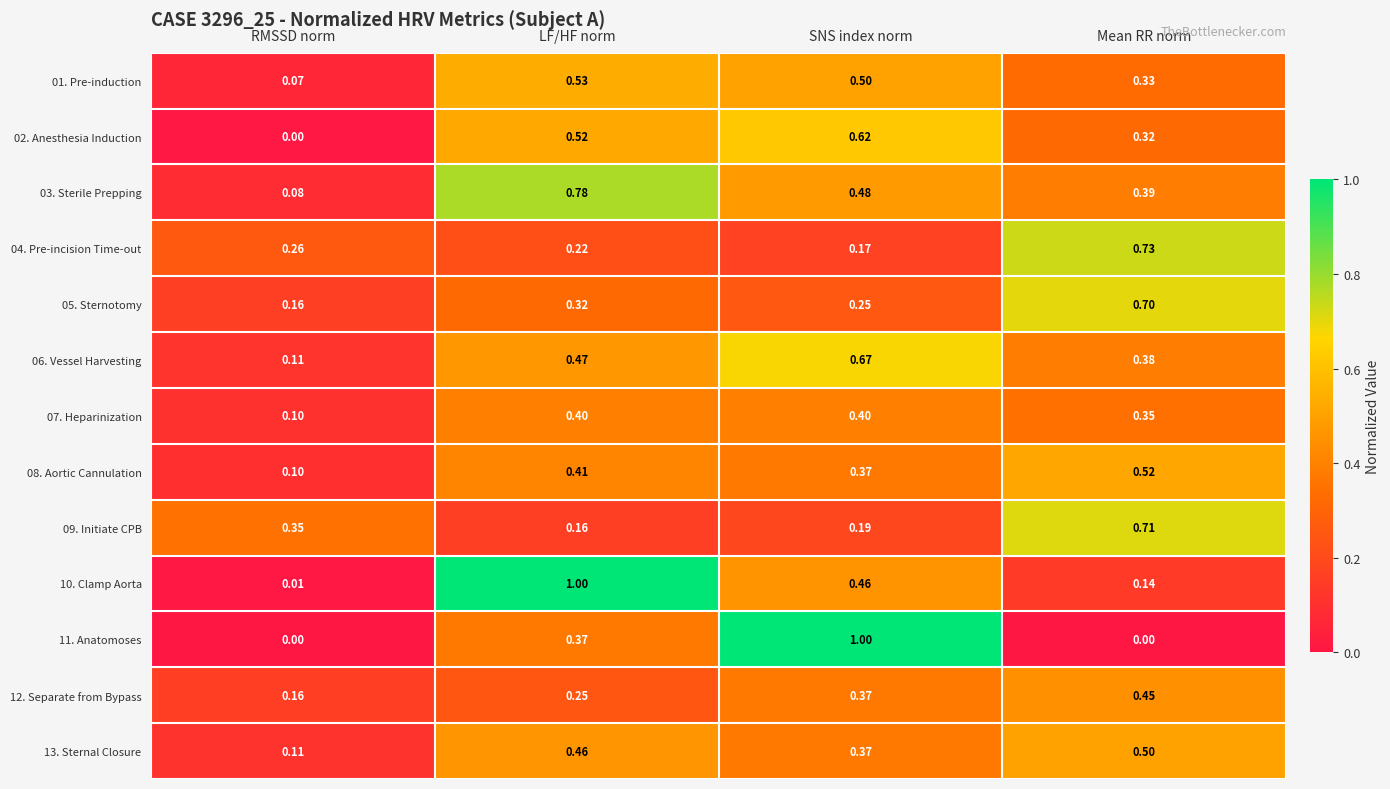

Which category has the lowest value in the 10. Clamp Aorta series?

RMSSD norm